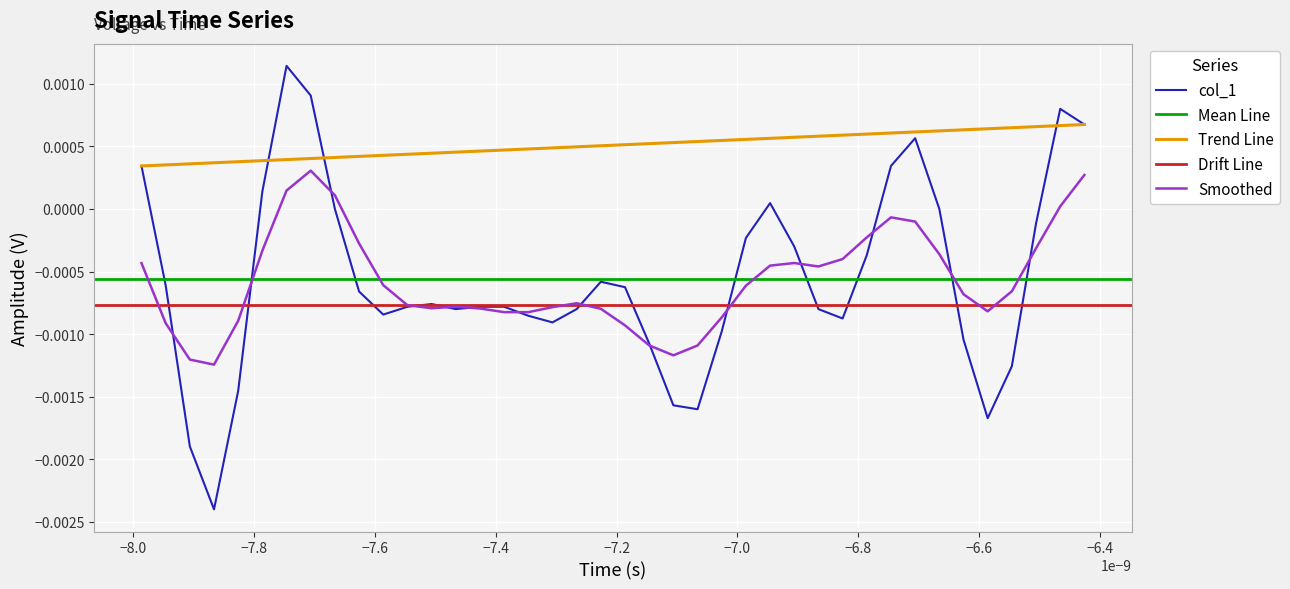

How many values are above zero?

11